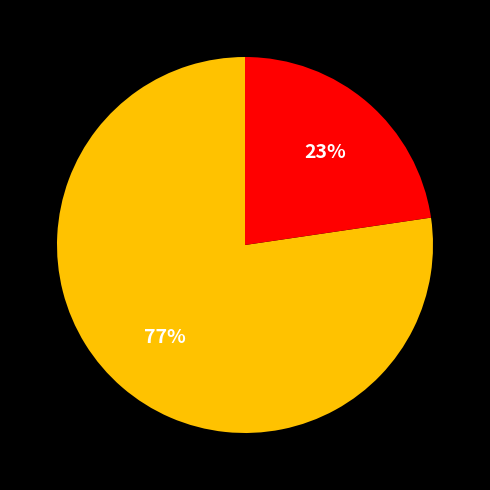

Is there any slice that represents more than half of the pie?

Yes